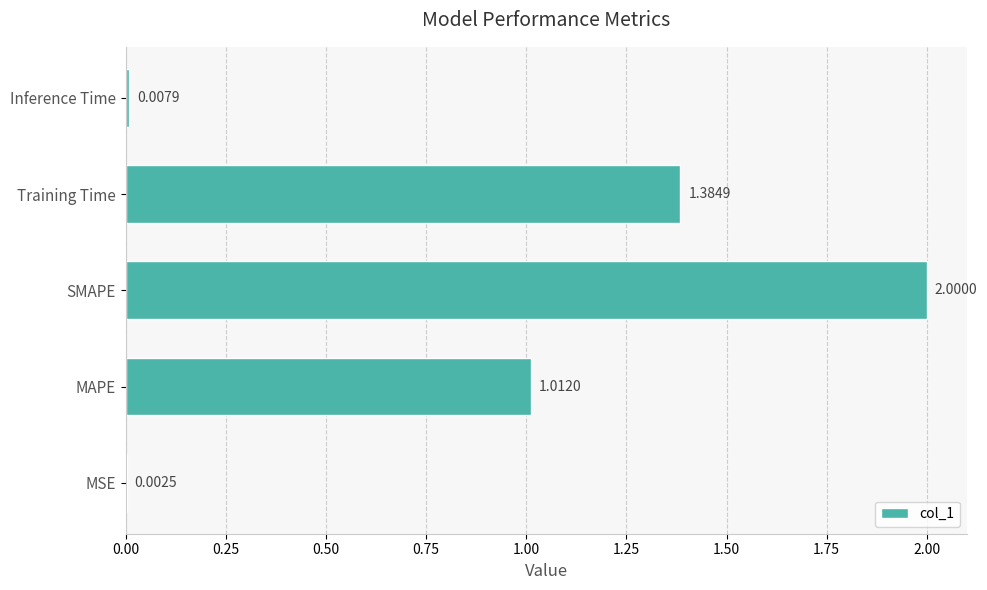

Which category has the highest value across all series?

SMAPE